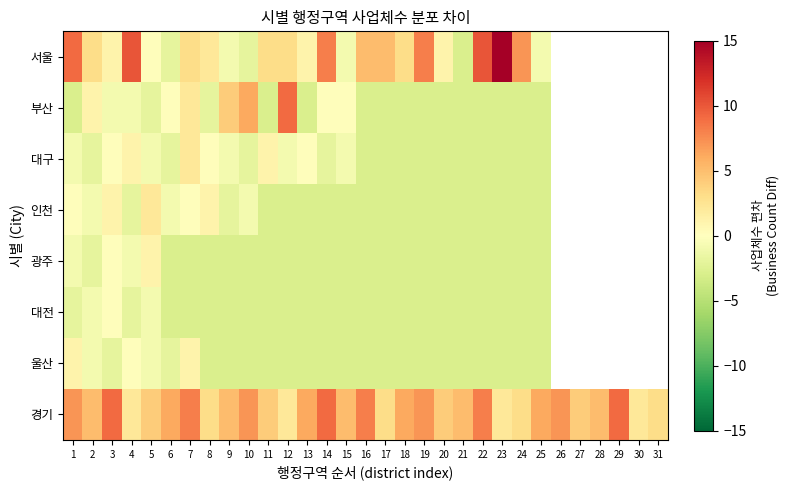

How many positive values does the 광주 series have?

2